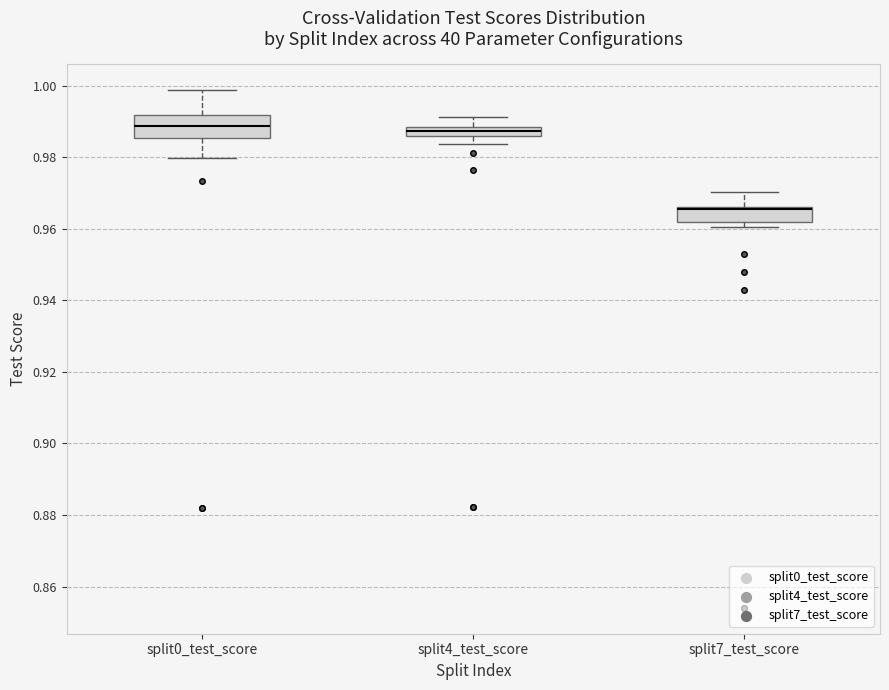

Which box is the tallest, from its lower edge to its upper edge?

split0_test_score